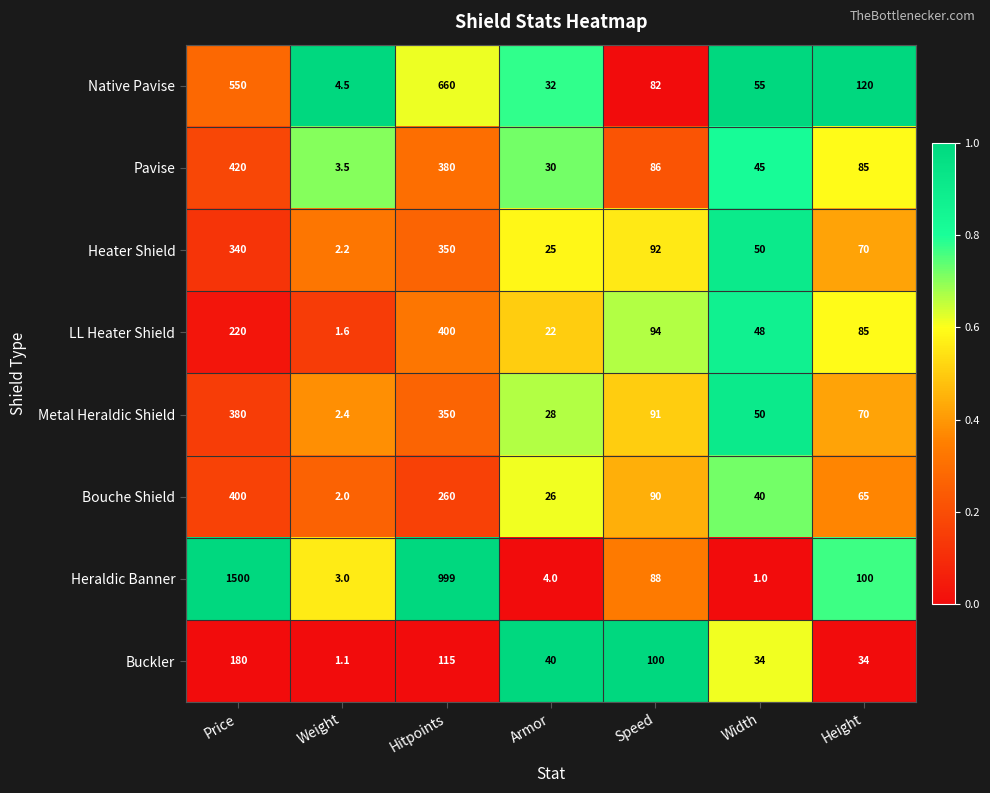

What is the spread (max minus min) of values at Hitpoints?

884.0